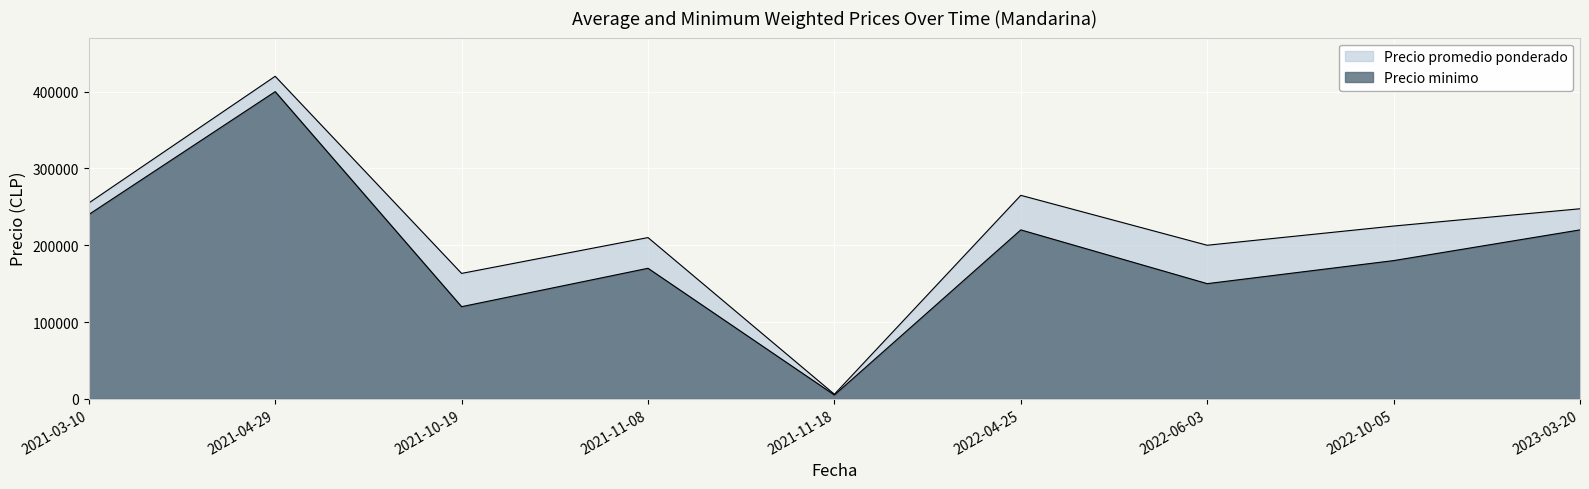

Reading right to left, what are all the values shown in this chart?

Precio promedio ponderado: 247500	225000	200000	265000	6000	210000	163333	420000	255000
Precio minimo: 220000	180000	150000	220000	5000	170000	120000	400000	240000